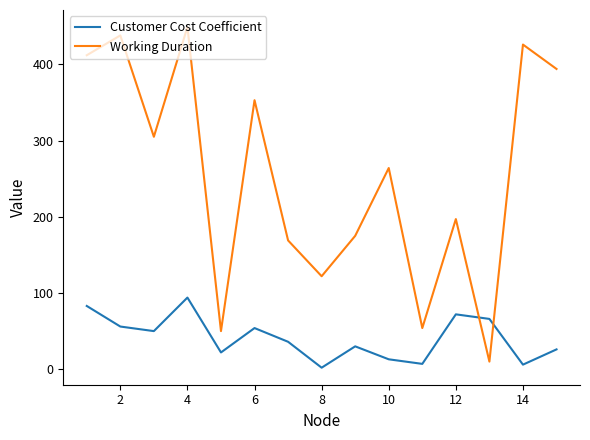

Which series has the widest spread of values?

Working Duration